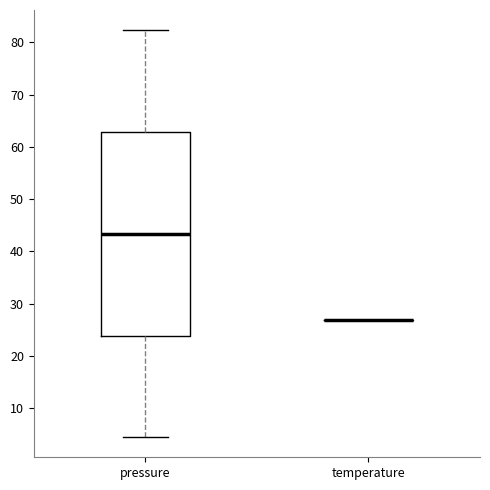

Reading left to right, transcribe this box plot: for each box, give where its median line is, the range the box spans, and where its two whiskers end, as read against the y-axis. The values are not printed on the chart, so give them approximately, as read against the axis.

pressure: median 43, box 24 to 63, whiskers 4 to 82
temperature: box collapsed to a line at 27, whiskers 27 to 27